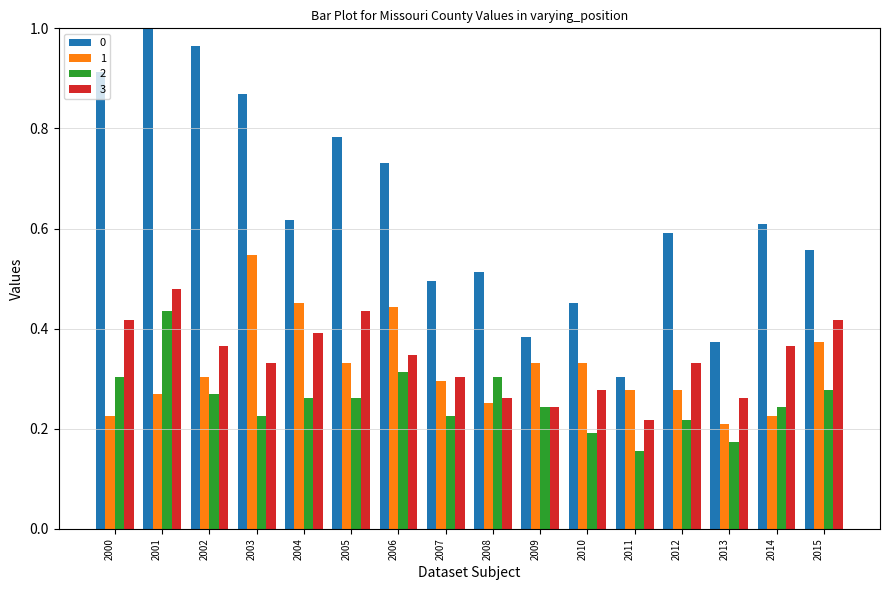

At which category is the sum across all series the highest?

2001